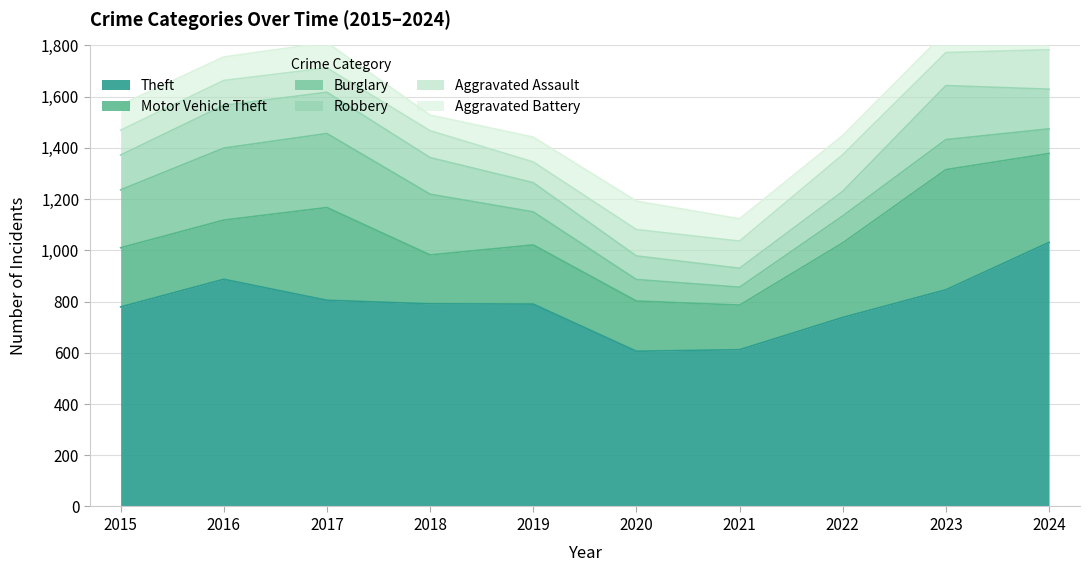

How many lines are shown in the chart?

6